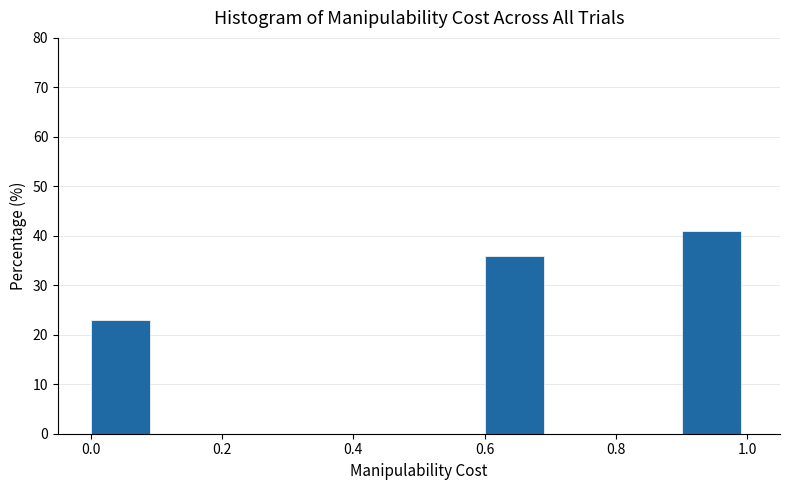

Reading left to right, transcribe this chart: for each bar, give the range it covers on the x-axis and its height. The values are not printed on the chart, so give them approximately, as read against the axis.

0.0 to 0.1: 23
0.1 to 0.2: 0
0.2 to 0.3: 0
0.3 to 0.4: 0
0.4 to 0.5: 0
0.5 to 0.6: 0
0.6 to 0.7: 36
0.7 to 0.8: 0
0.8 to 0.9: 0
0.9 to 1.0: 41